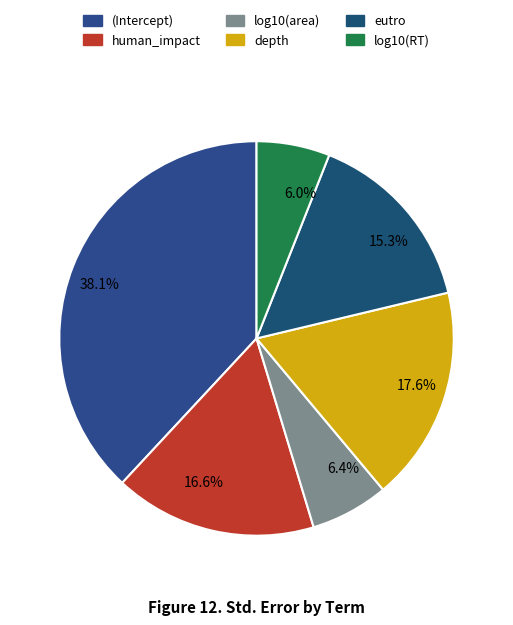

How many segments does this pie chart have?

6